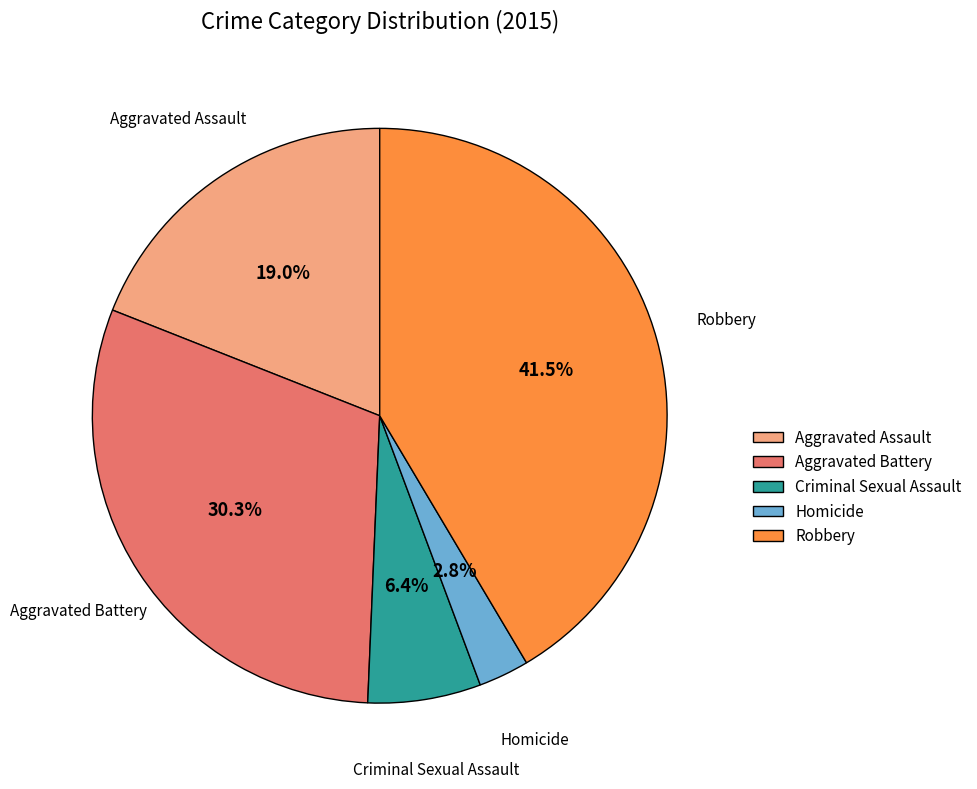

True or false: Criminal Sexual Assault accounts for 12% of the total.

False